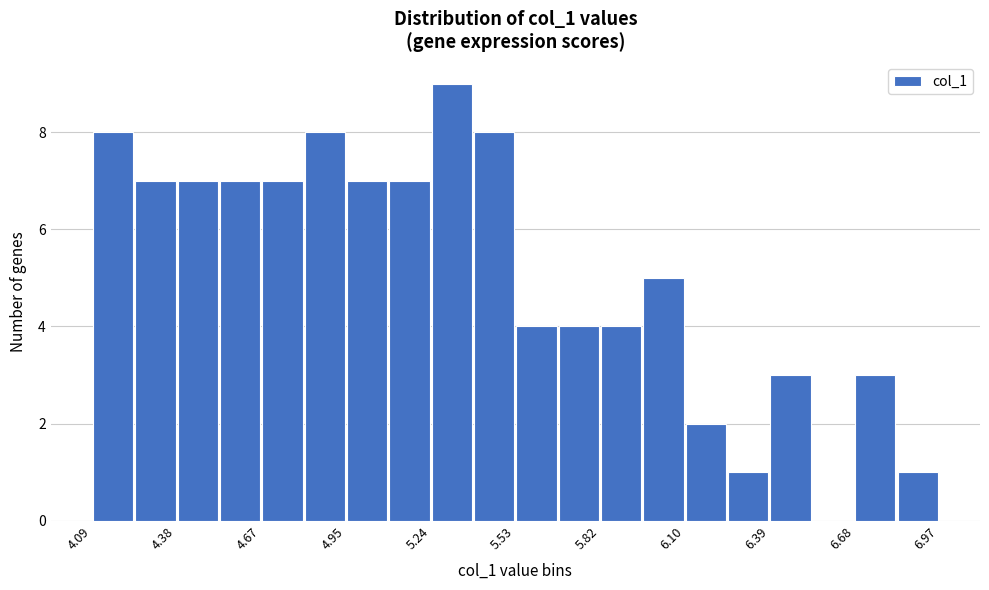

Around what value on the x-axis is the tallest bar? Give the approximate position of its centre, as read against the axis.

5.30